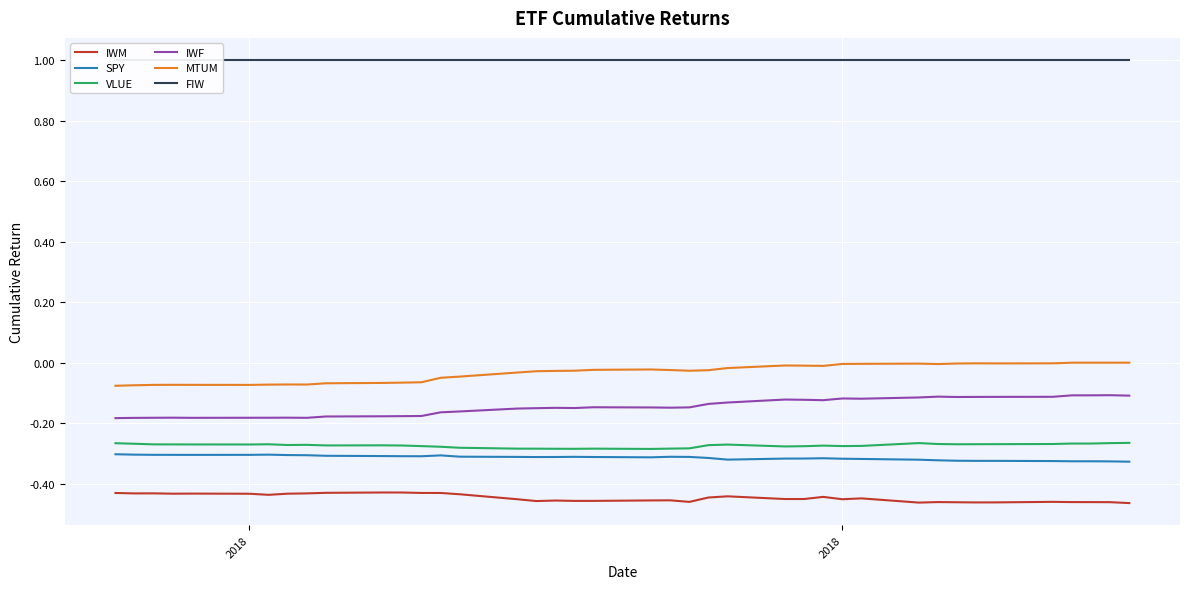

How many values in MTUM are below zero?

36